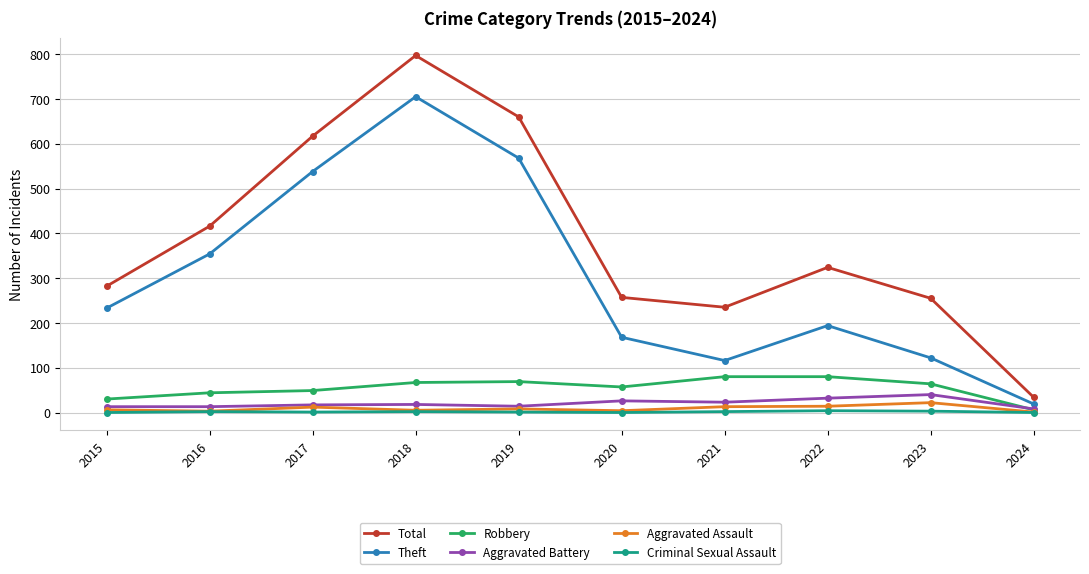

True or false: Total and Aggravated Battery intersect in this chart.

False